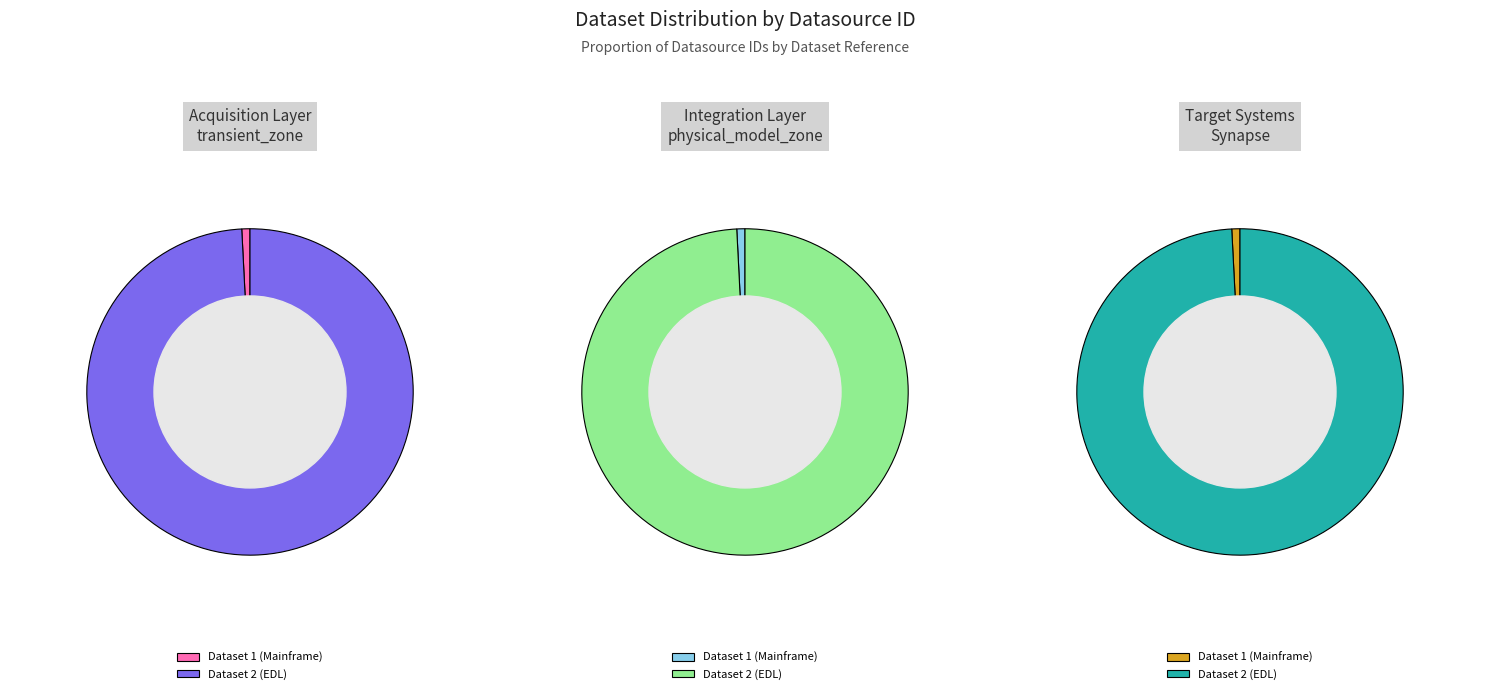

How many segments does this pie chart have?

2